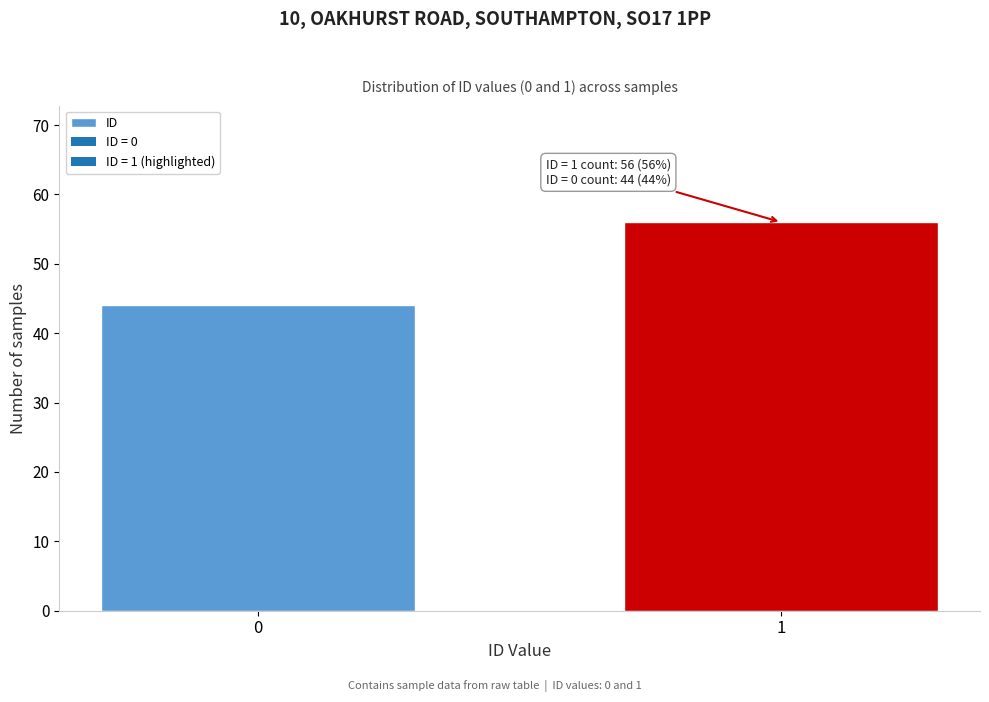

Reading left to right, list all the values displayed in this chart.

44	56